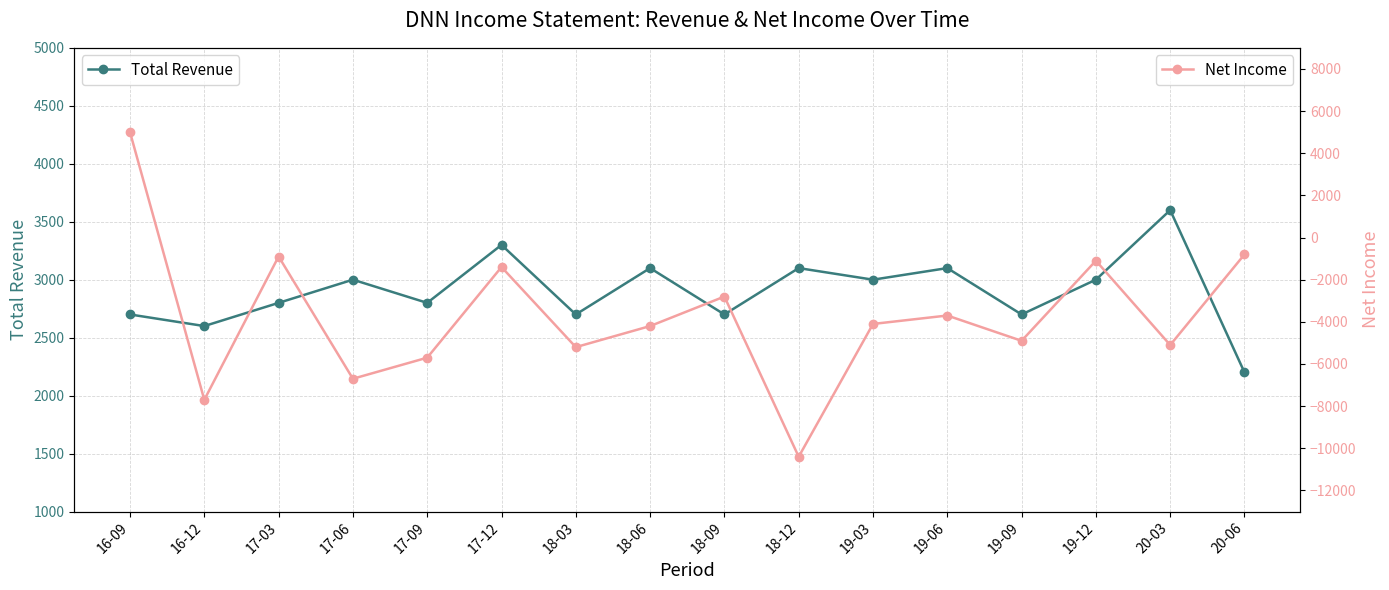

At 16-09, list the series in order from smallest to largest.

Total Revenue, Net Income